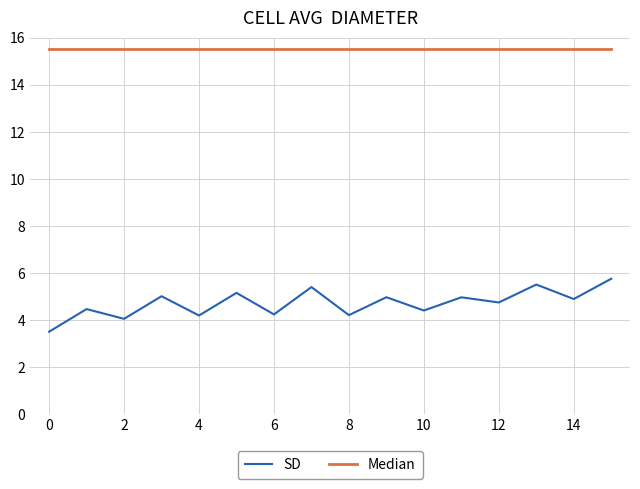

What are all the series names shown in the legend?

SD, Median